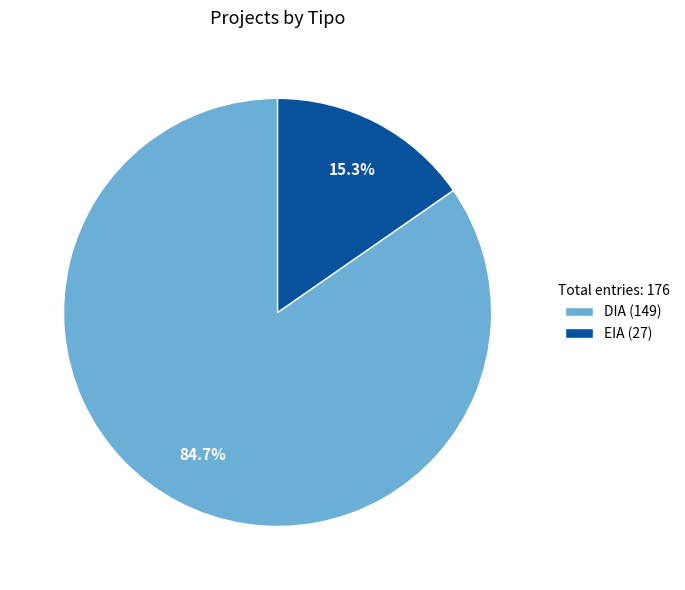

To the nearest percent, what portion does DIA represent?

85%